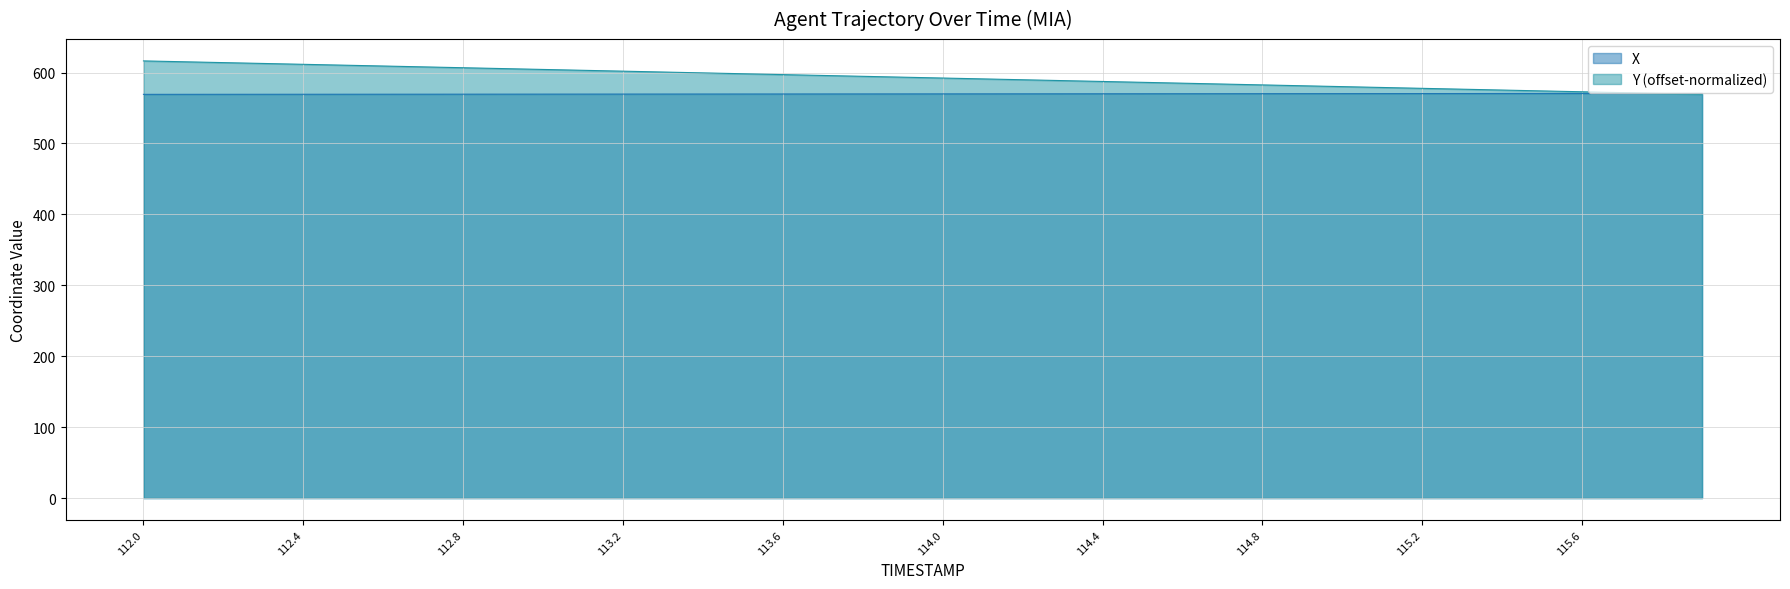

Does the chart have visible grid lines?

Yes